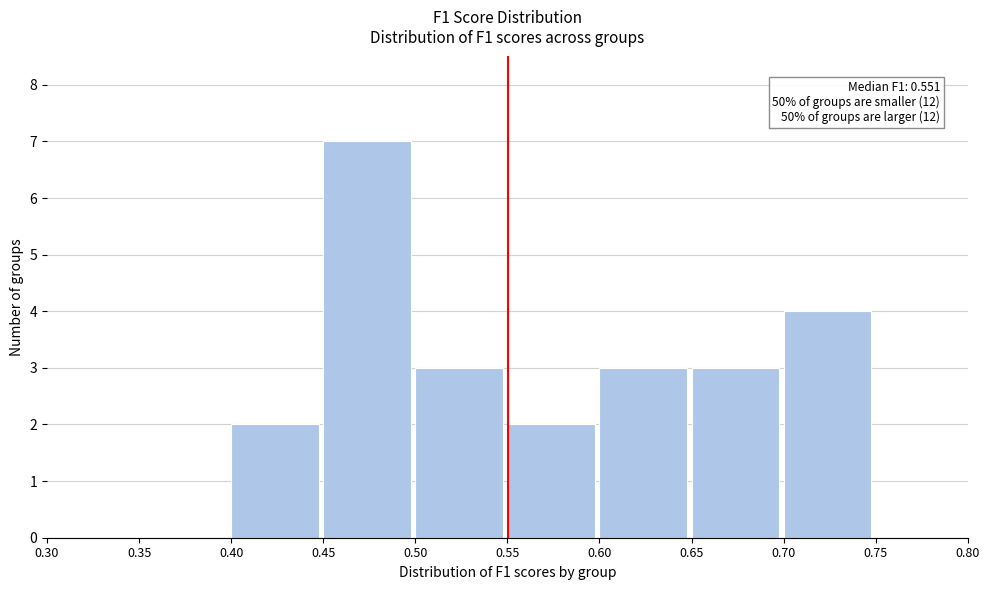

Which range on the x-axis has the tallest bar?

0.45 to 0.50